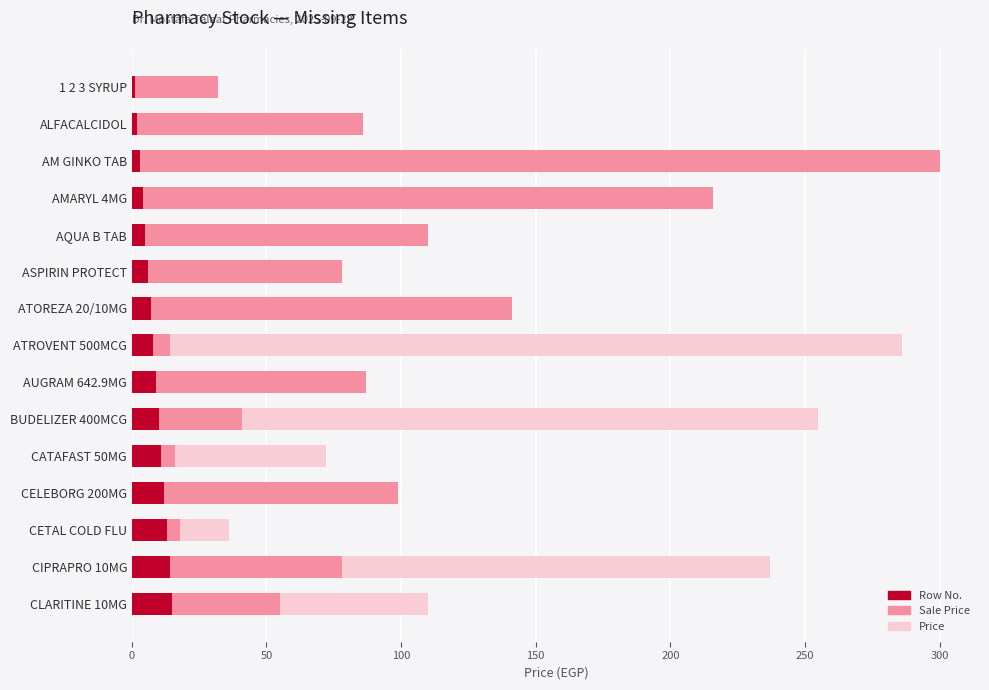

How many values in the Sale Price series are below 78?

6